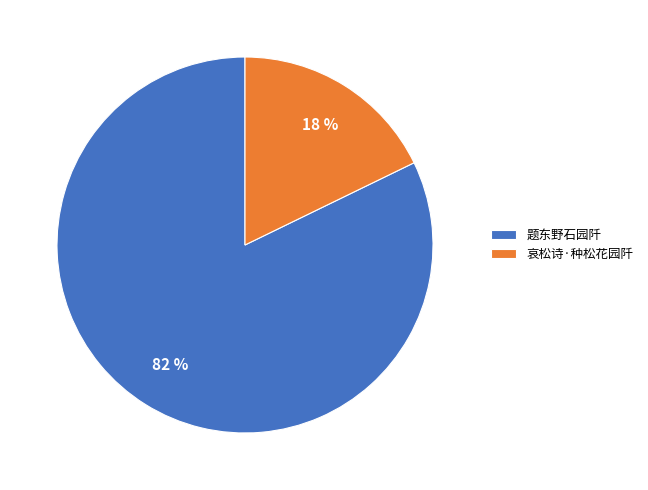

Which has a higher value, 题东野石园阡 or 哀松诗·种松花园阡?

题东野石园阡